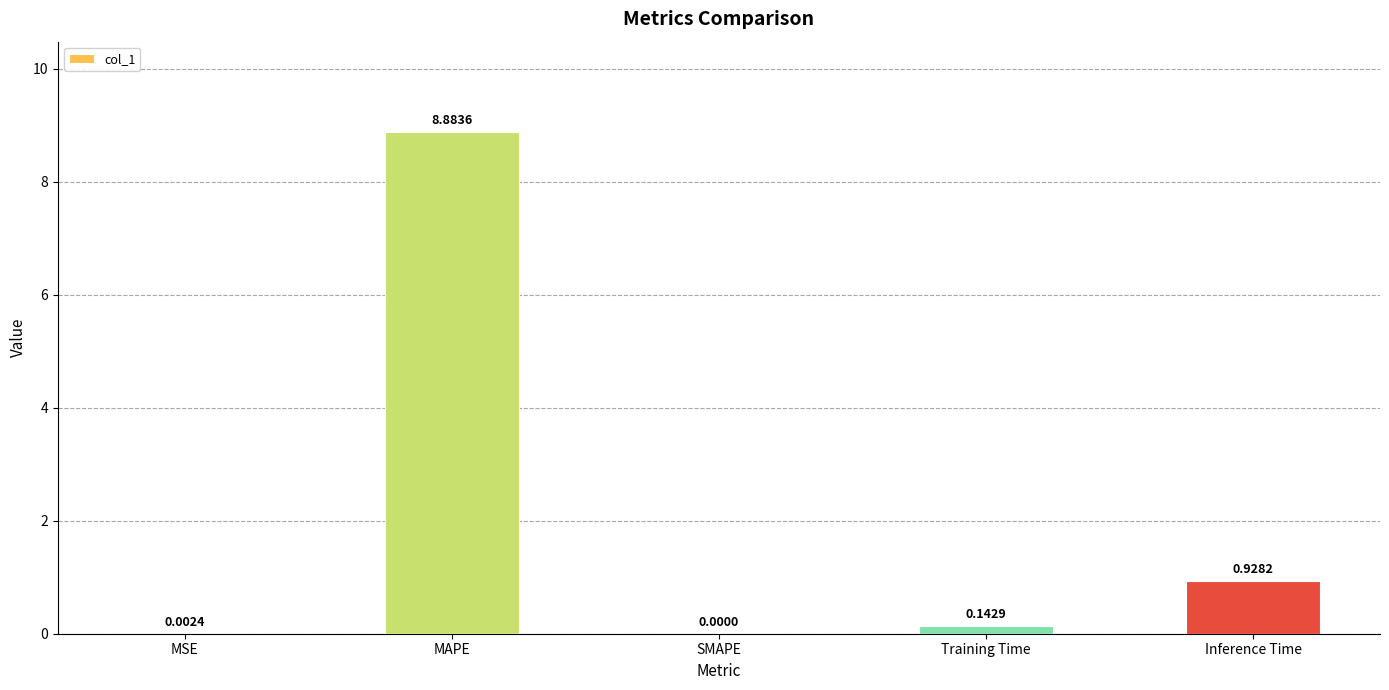

What is the sum of all values?

10.0